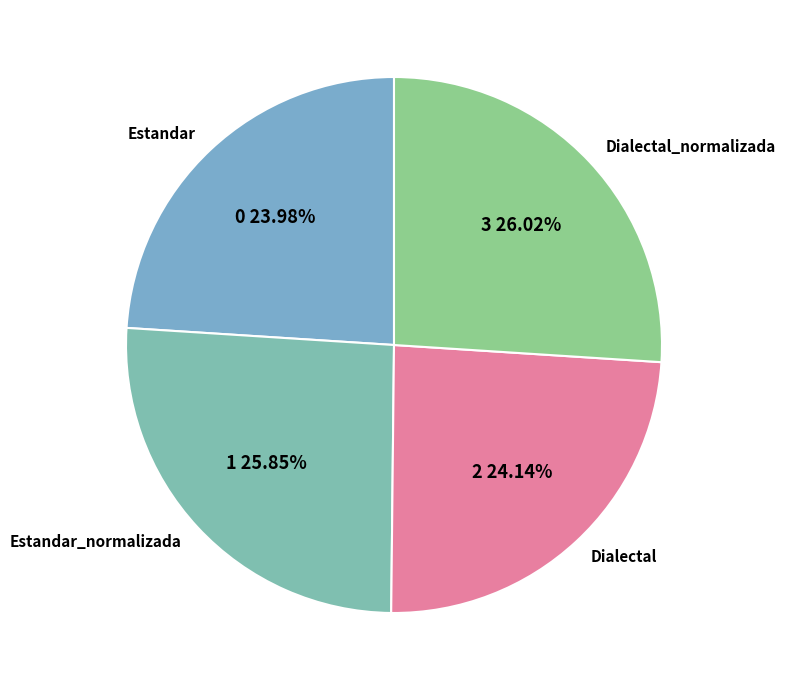

Is there a majority slice in this chart?

No